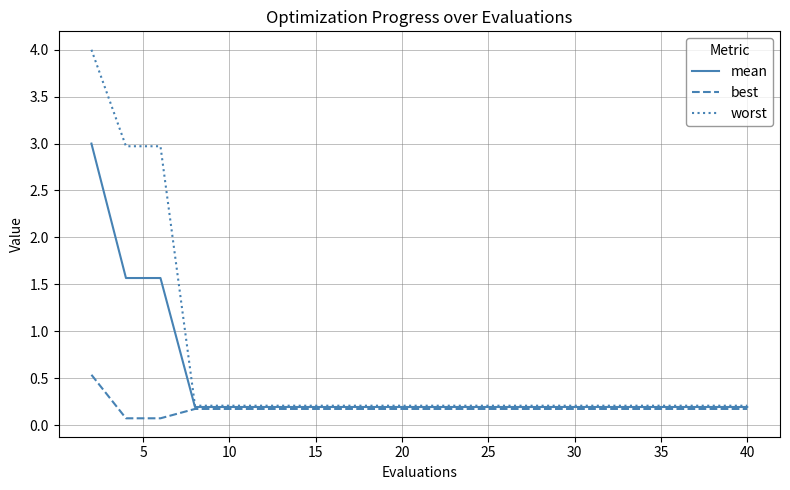

List the series in order of their peak value, lowest first.

best, mean, worst